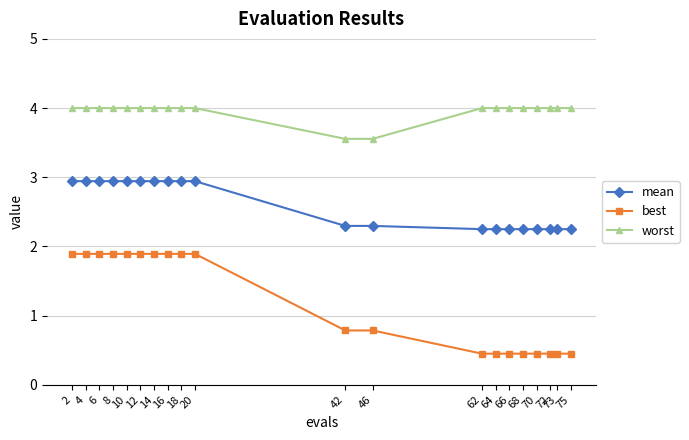

Reading left to right, list all the values displayed in this chart.

mean: 2=2.9	4=2.9	6=2.9	8=2.9	10=2.9	12=2.9	14=2.9	16=2.9	18=2.9	20=2.9	42=2.3	46=2.3	62=2.3	64=2.3	66=2.3	68=2.3	70=2.3	72=2.3	73=2.3	75=2.3
best: 2=1.9	4=1.9	6=1.9	8=1.9	10=1.9	12=1.9	14=1.9	16=1.9	18=1.9	20=1.9	42=0.8	46=0.8	62=0.5	64=0.5	66=0.5	68=0.5	70=0.5	72=0.5	73=0.5	75=0.5
worst: 2=4.0	4=4.0	6=4.0	8=4.0	10=4.0	12=4.0	14=4.0	16=4.0	18=4.0	20=4.0	42=3.6	46=3.6	62=4.0	64=4.0	66=4.0	68=4.0	70=4.0	72=4.0	73=4.0	75=4.0